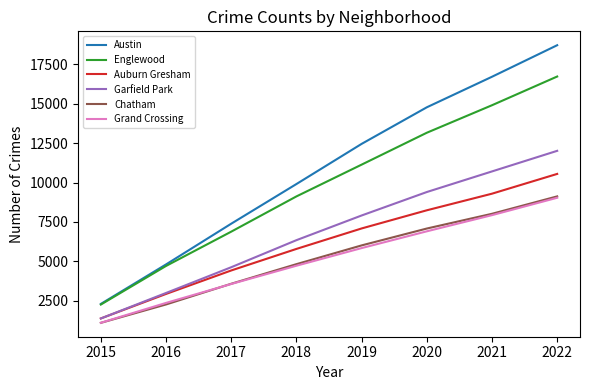

True or false: Chatham and Auburn Gresham intersect in this chart.

False